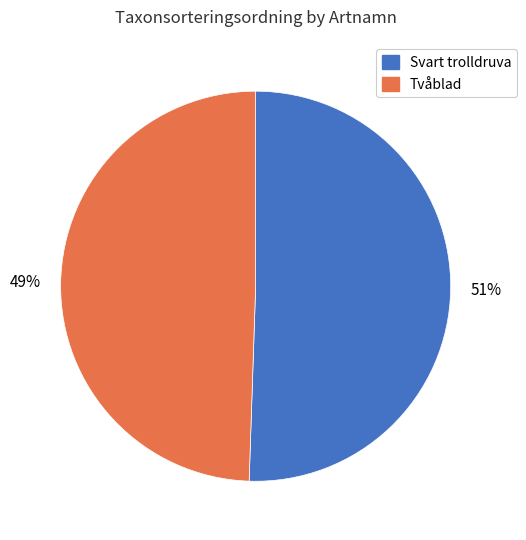

To the nearest percent, what is the combined percentage of Svart trolldruva and Tvåblad?

100%